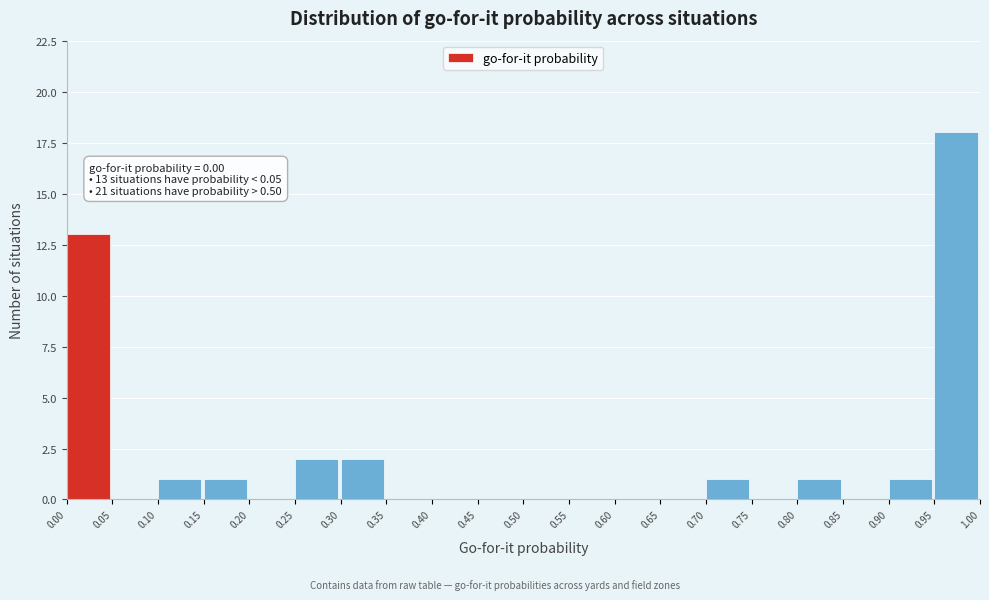

Over which range of the x-axis is the bar tallest?

0.95 to 1.00